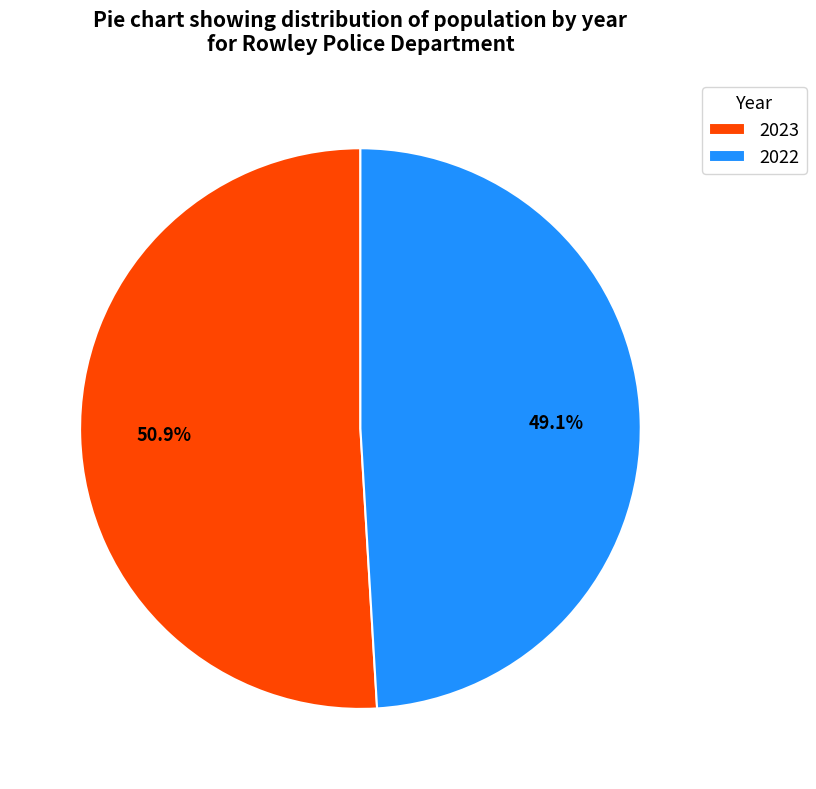

Is 2023 the majority of the pie?

Yes